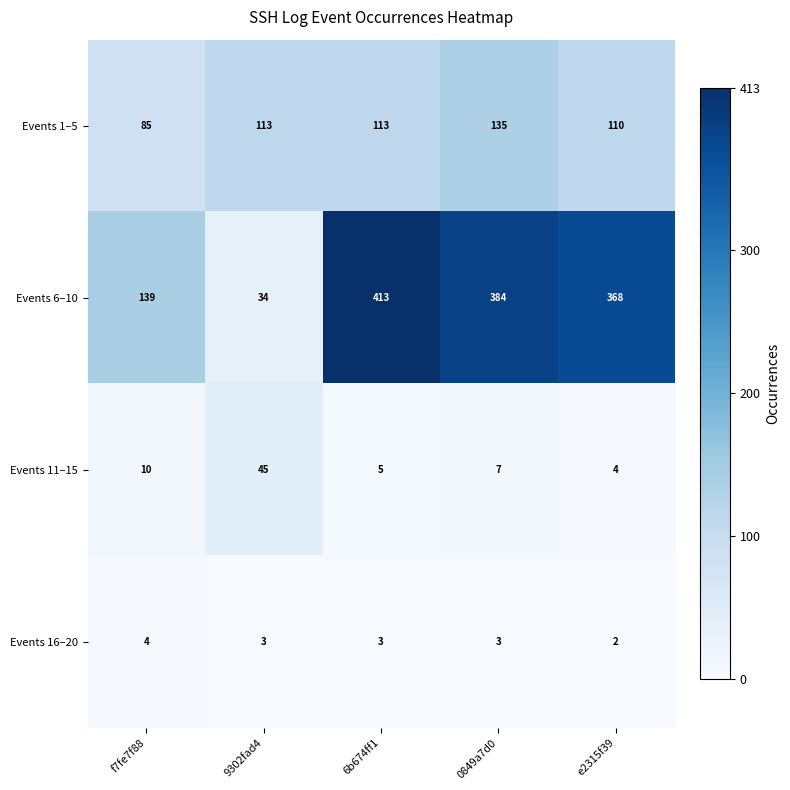

Is the value of Events 11–15 at f7fe7f88 greater than the value of Events 16–20 at 0849a7d0?

Yes